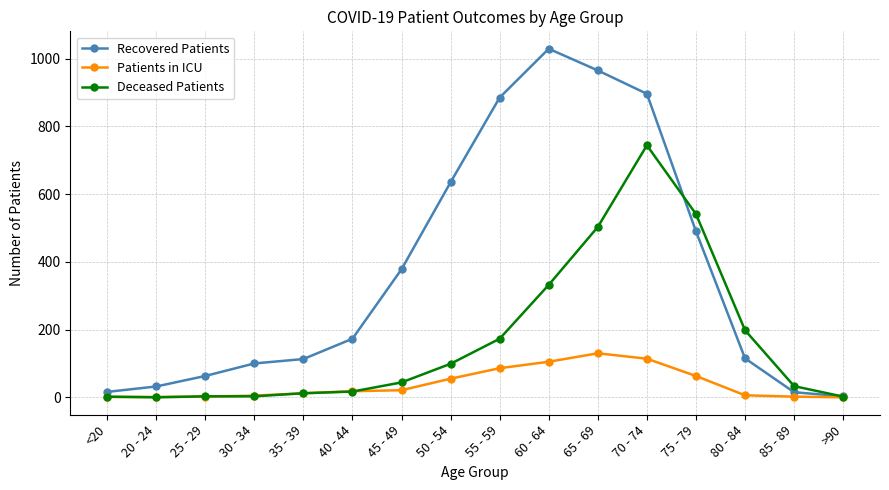

The Recovered Patients series shows 1029 at 60 - 64. True or false?

True